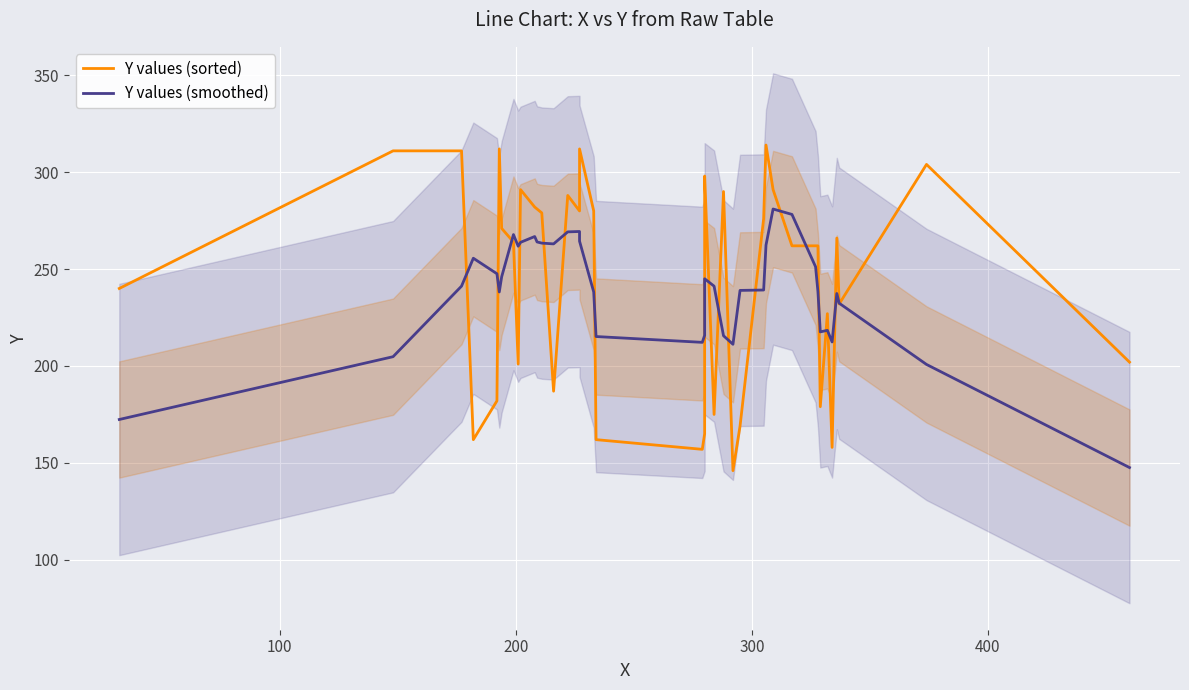

What is the difference between the maximum and minimum values in the Y values (sorted) series?

168.0